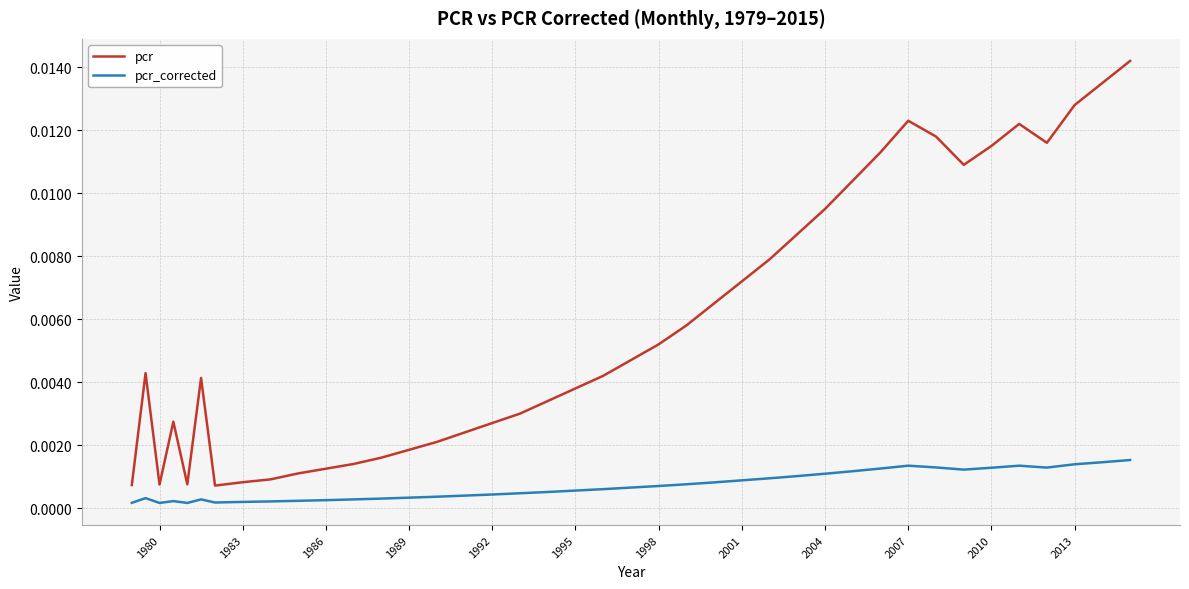

Which series has the largest total across all categories?

pcr